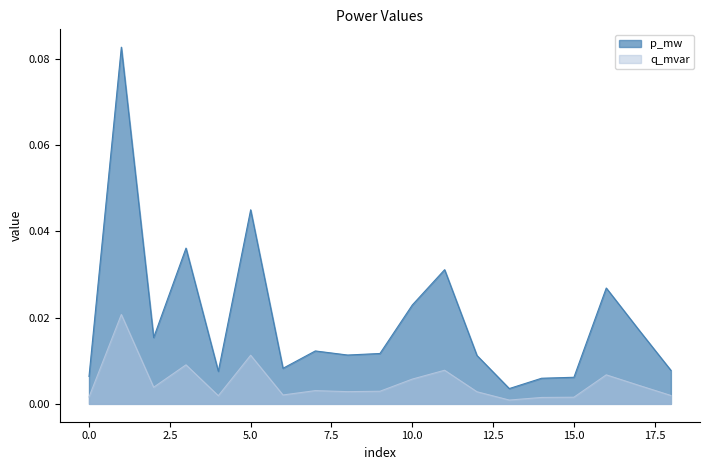

How many lines are shown in the chart?

2